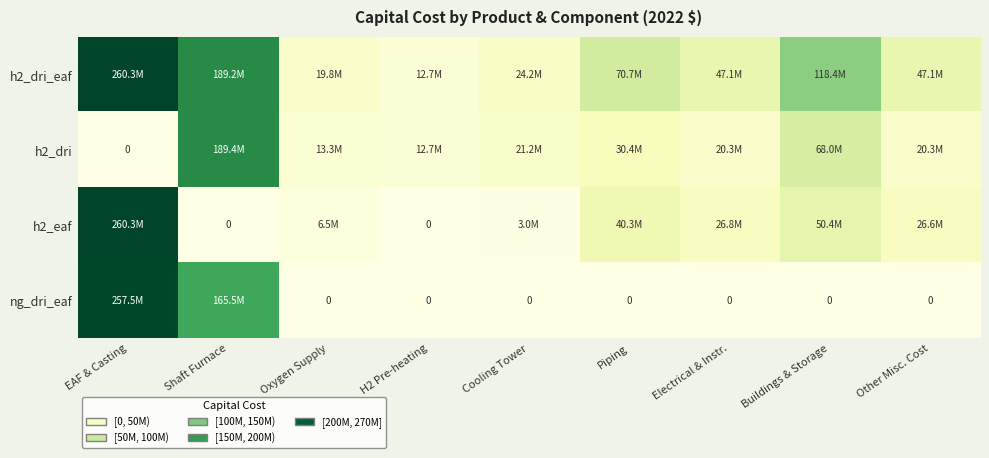

The value of h2_dri_eaf at Oxygen Supply is 26357680.7. True or false?

False